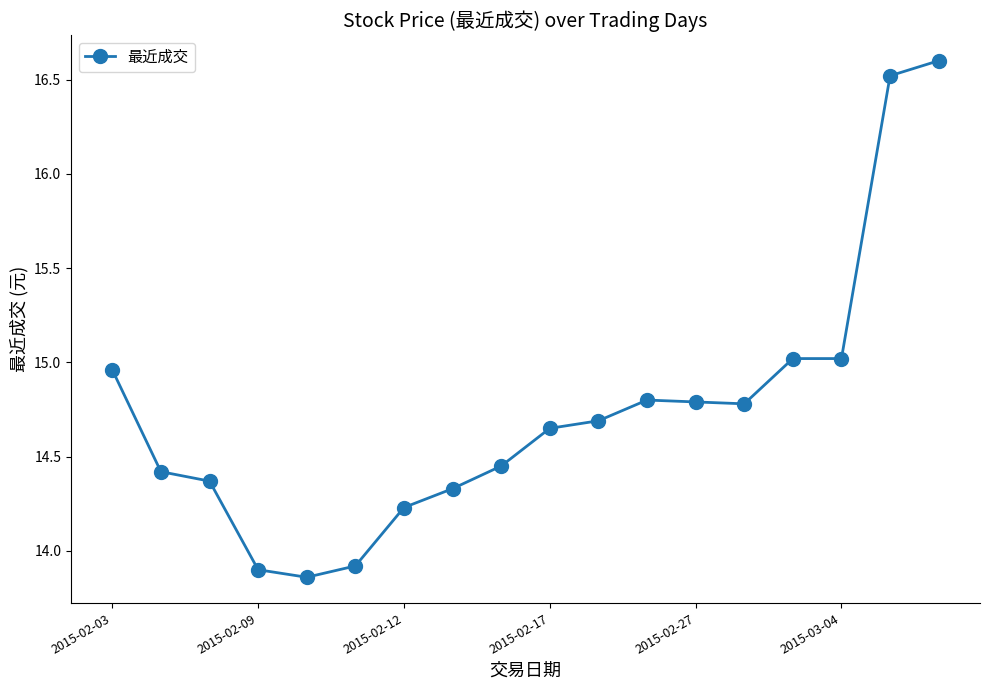

What is the difference between the maximum and minimum values?

2.7